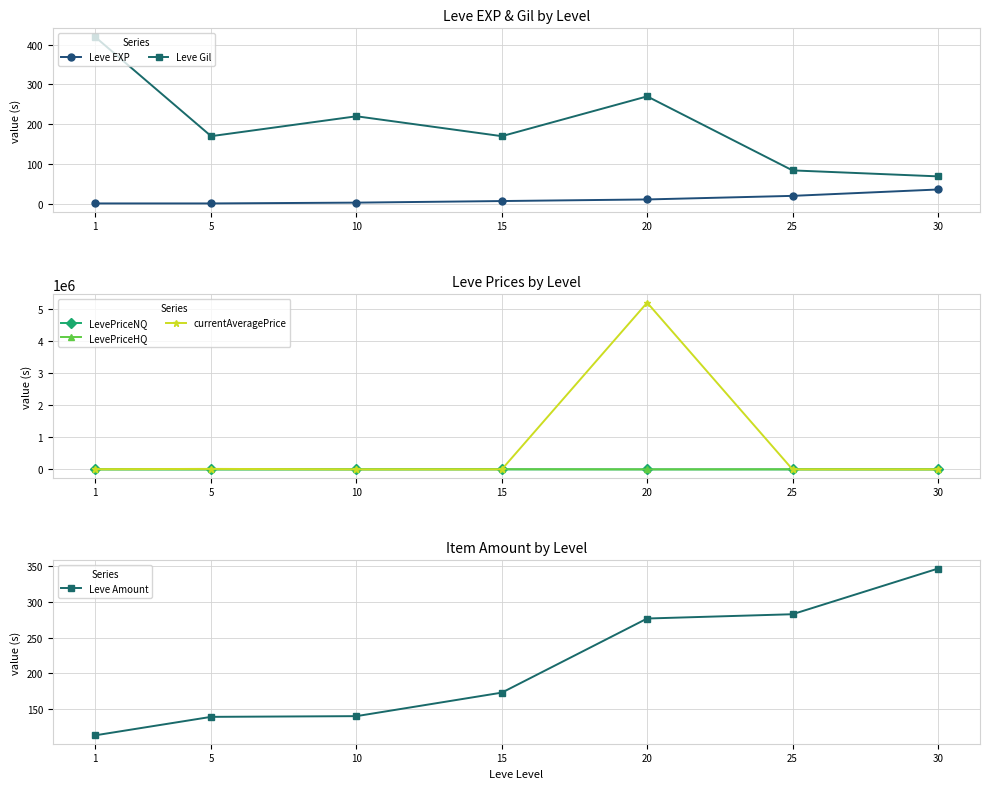

What is the difference between the second highest and second lowest values in the Leve Amount series?

144